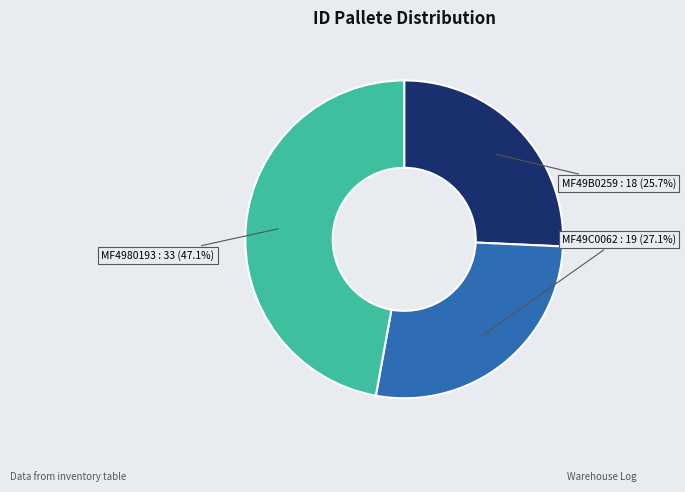

Combined, do MF4980193 and MF49B0259 account for over 50%?

Yes